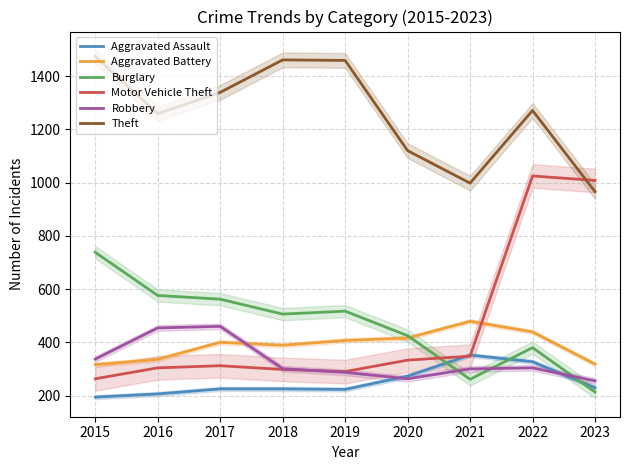

Which series changed the most between 2016 and 2021?

Burglary